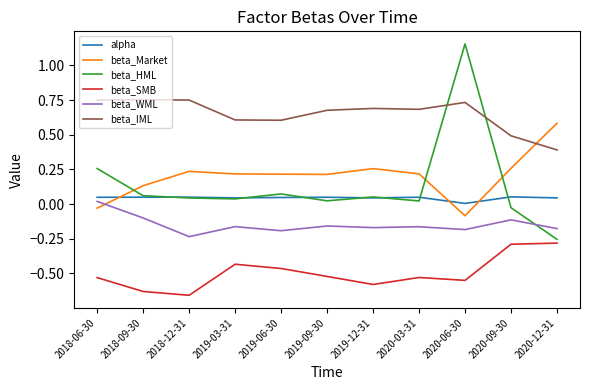

What is the difference between the highest and lowest values at 2019-12-31?

1.3